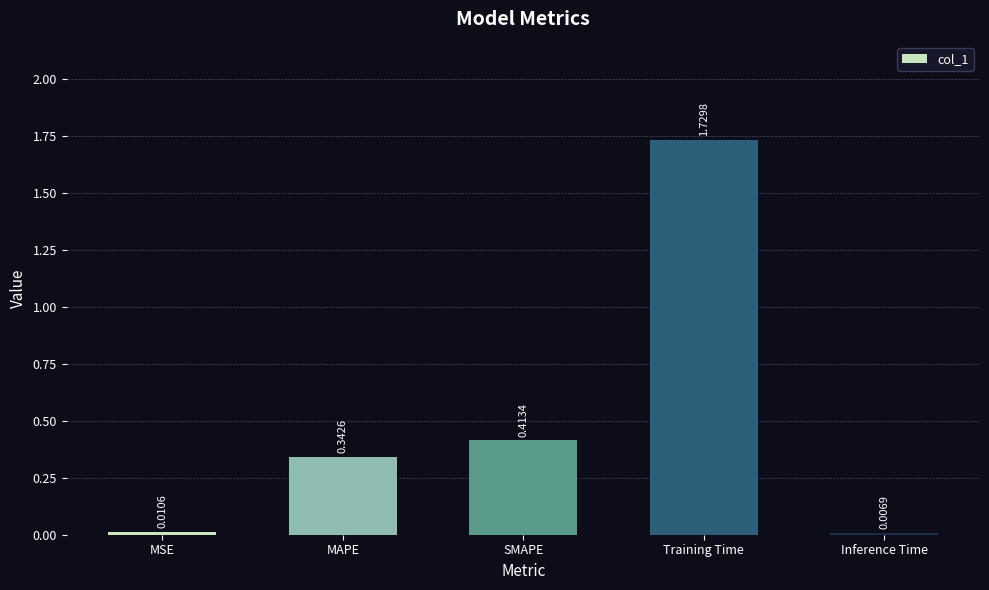

What is the change in value from MSE to SMAPE?

+0.4